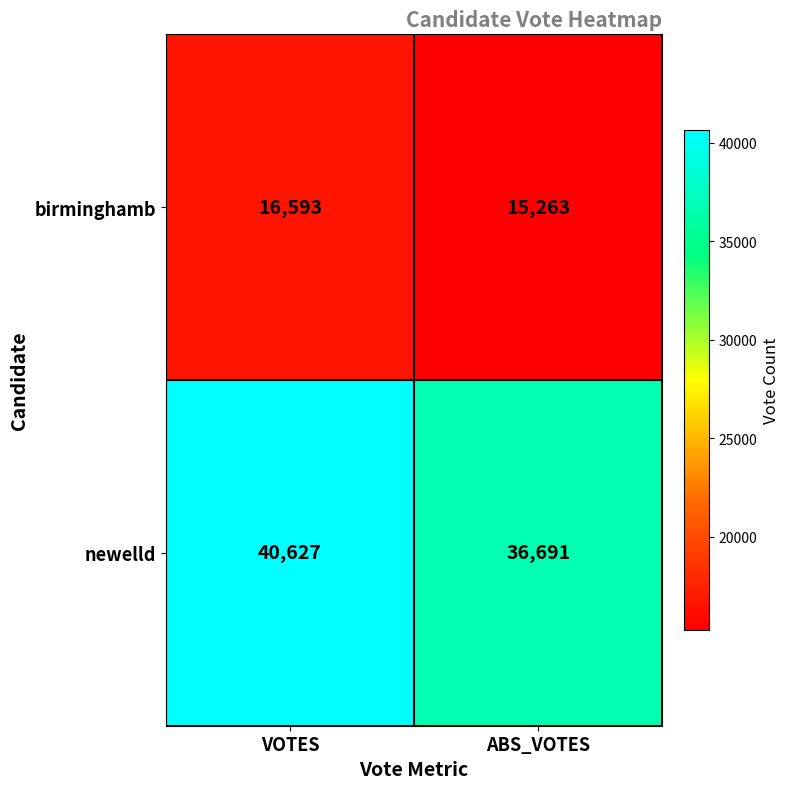

Rank the series by their average value, from highest to lowest.

newelld, birminghamb